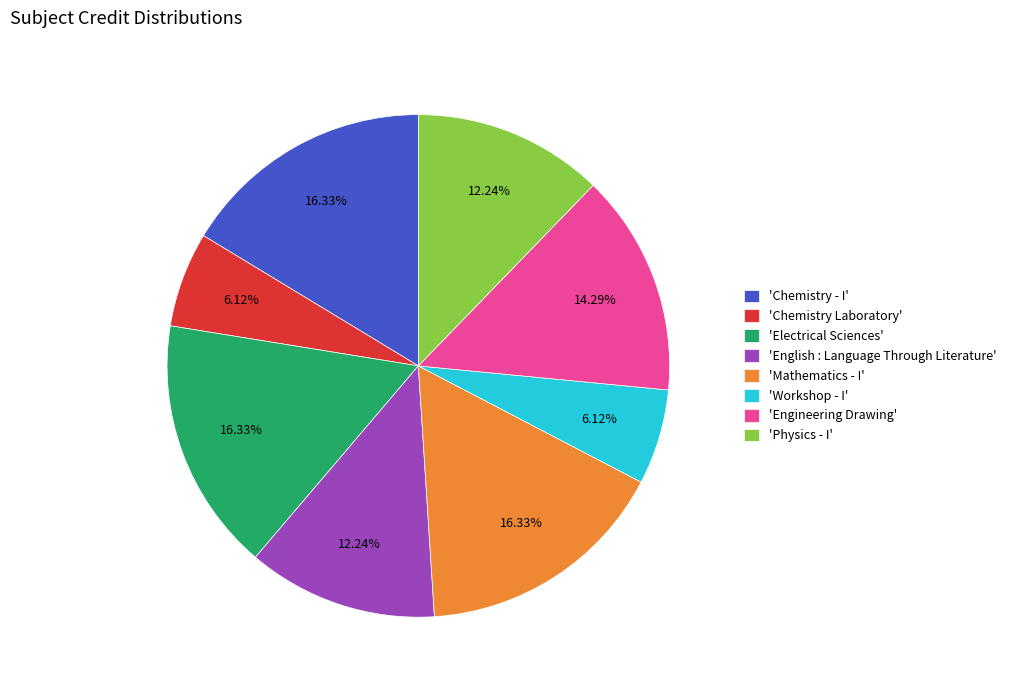

Approximately how many times larger is the value at 'Physics - I' compared to 'English : Language Through Literature'?

1.0